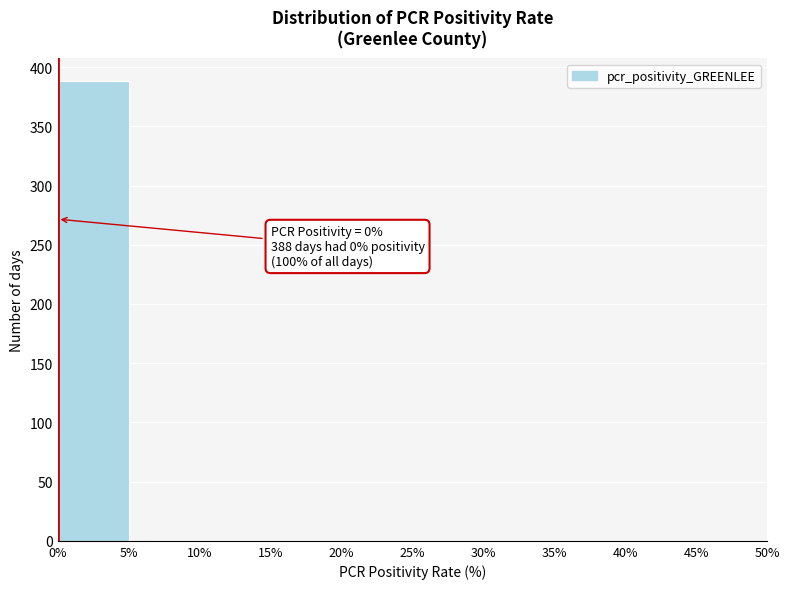

Which range on the x-axis has the tallest bar?

0% to 5%